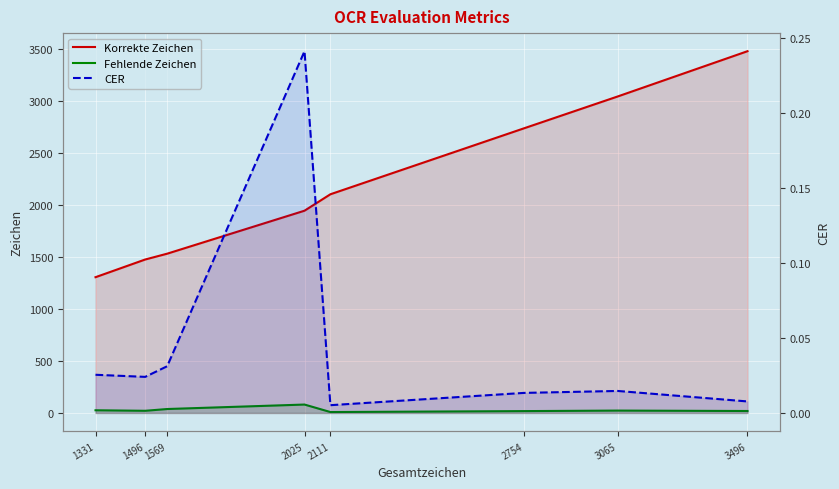

Rank the categories by Fehlende Zeichen value from lowest to highest.

2111, 2754, 3496, 1496, 3065, 1331, 1569, 2025